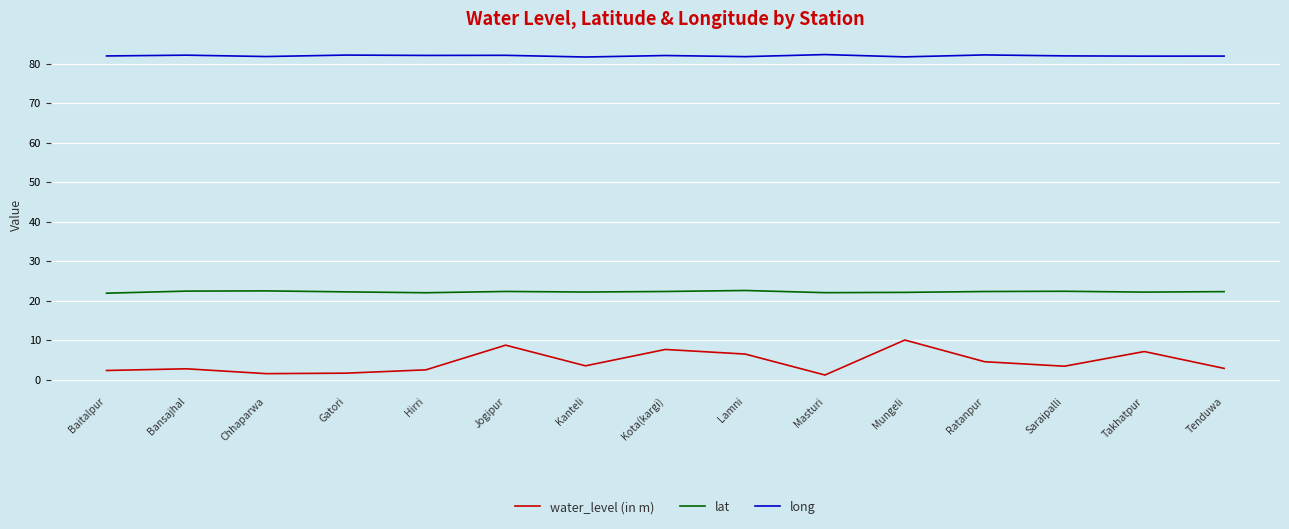

What is the lowest value of the long series?

81.7